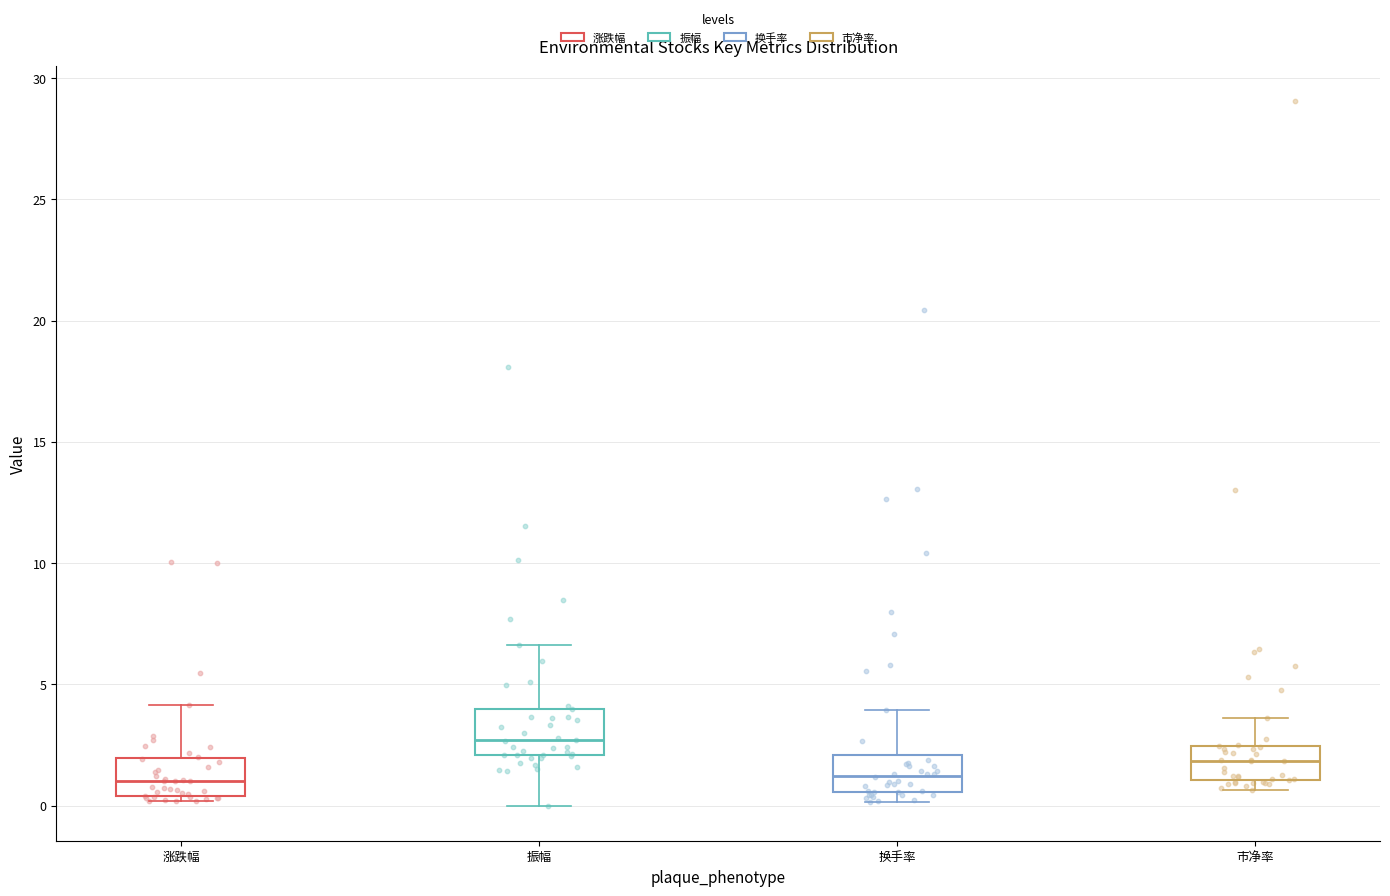

Reading left to right, transcribe this box plot: for each box, give where its median line is, the range the box spans, and where its two whiskers end, as read against the y-axis. The values are not printed on the chart, so give them approximately, as read against the axis.

涨跌幅: median 1.0, box 0.5 to 2.0, whiskers 0.0 to 4.0
振幅: median 2.5, box 2.0 to 4.0, whiskers 0.0 to 6.5
换手率: median 1.0, box 0.5 to 2.0, whiskers 0.0 to 4.0
市净率: median 2.0, box 1.0 to 2.5, whiskers 0.5 to 3.5